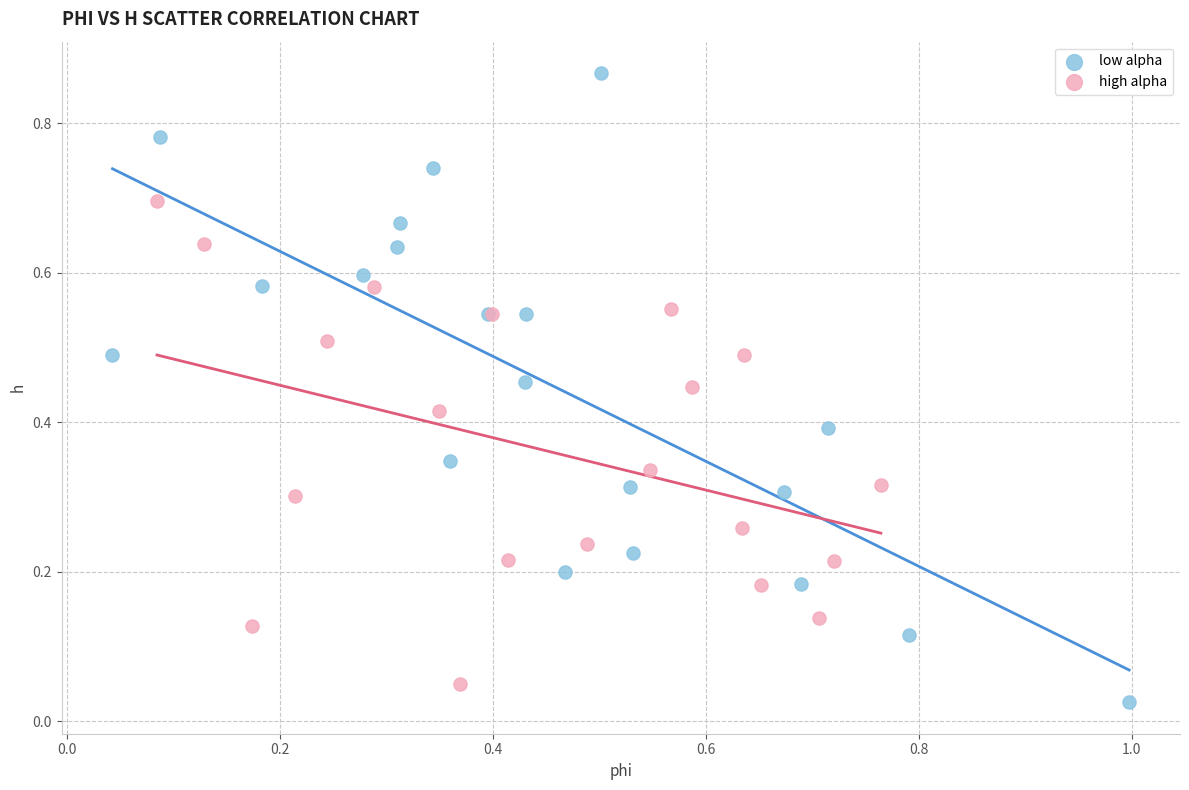

Which series contains the highest Y value?

low alpha